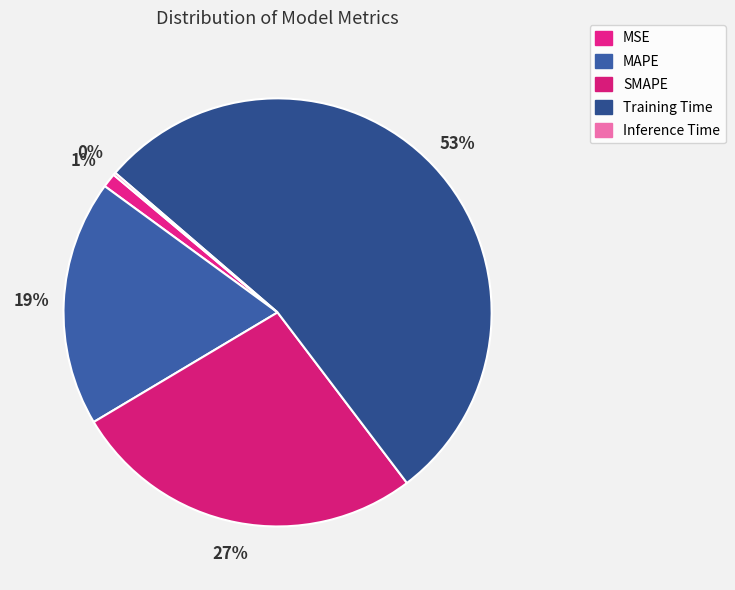

The Inference Time slice represents 0% of the pie. True or false?

True